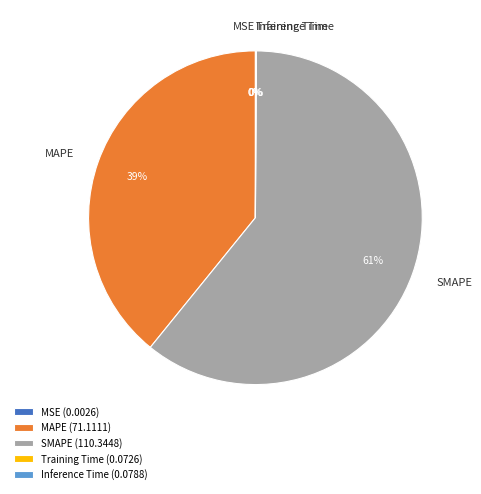

Is it true that MAPE is 39% of the pie?

True